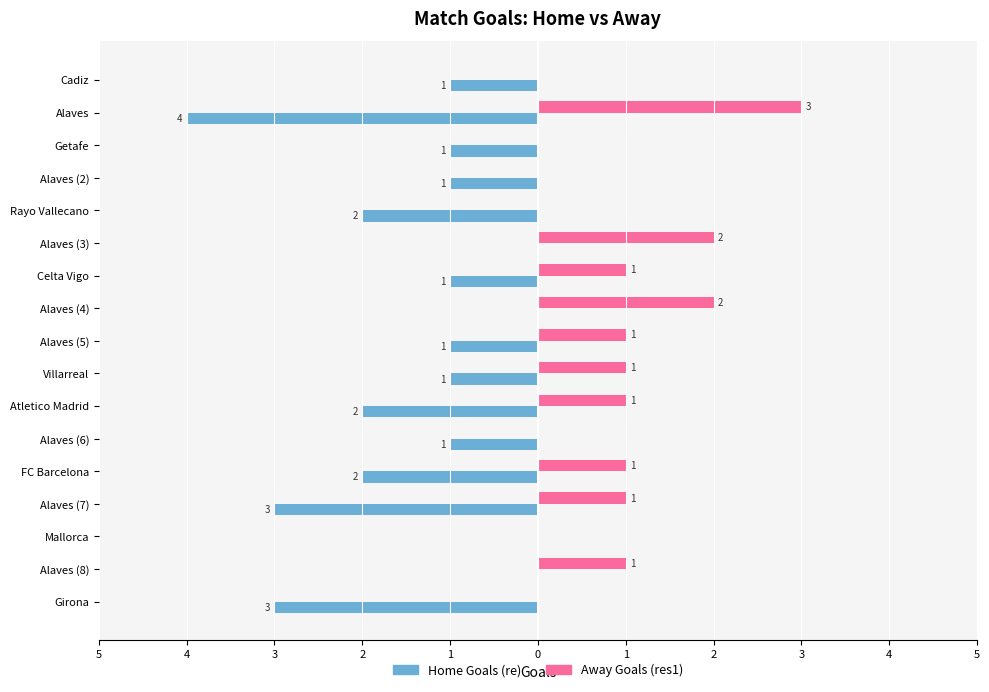

What are all the series names shown in the legend?

Home Goals (re), Away Goals (res1)